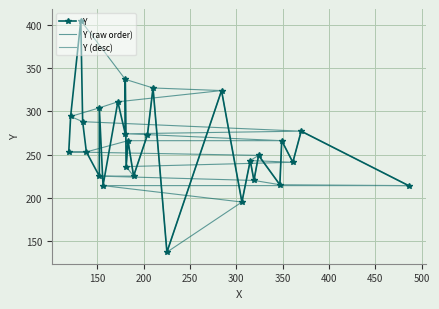

Reading left to right, list all the values displayed in this chart.

137	195	214	214	215	220	225	225	236	241	243	249	253	253	266	266	273	274	277	288	294	304	311	324	327	337	405